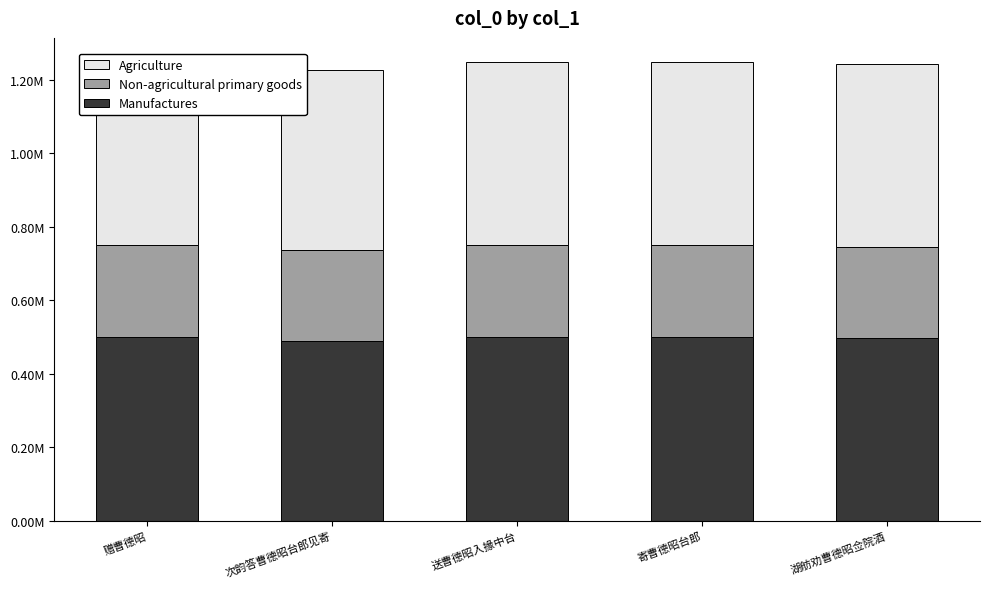

Between 送曹德昭入掾中台 and 湖舫劝曹德昭佥院酒, which series saw the biggest shift?

Manufactures